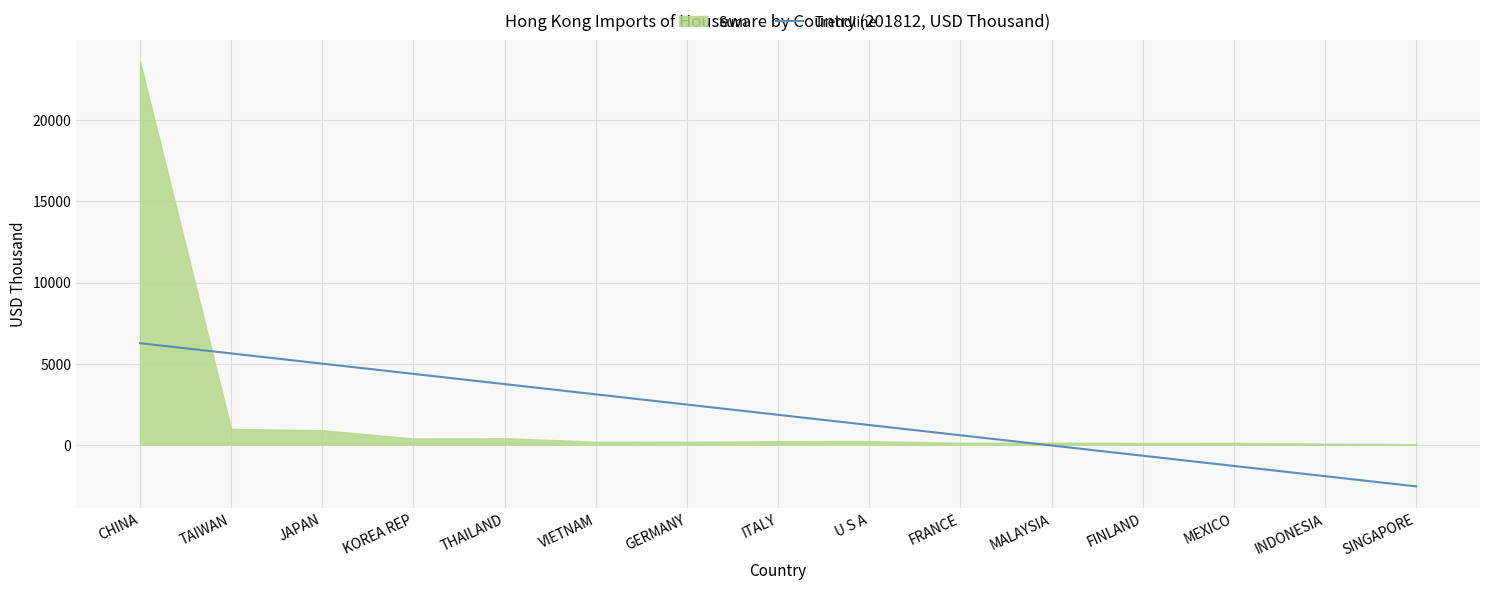

Rank the series by their maximum value, from highest to lowest.

Sum, Trendline